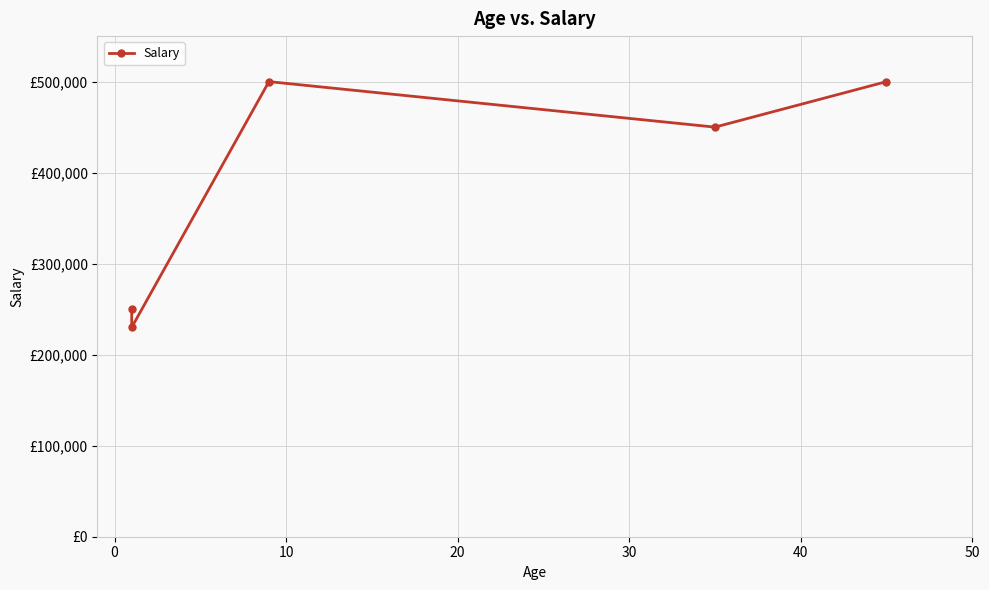

Count the number of categories in the chart.

5